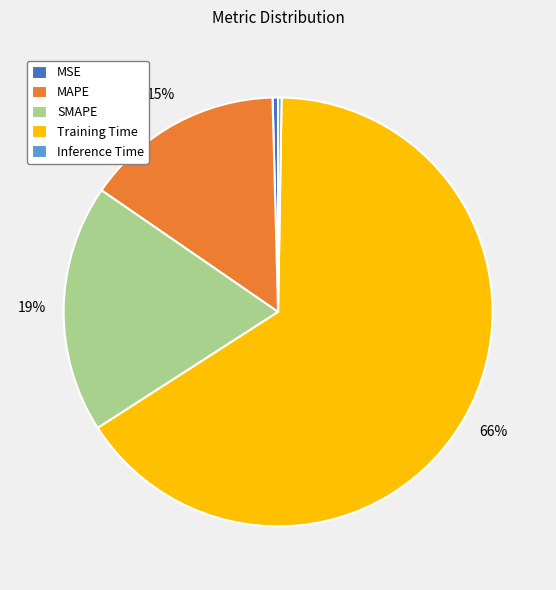

To the nearest percent, what is the average slice percentage?

20%